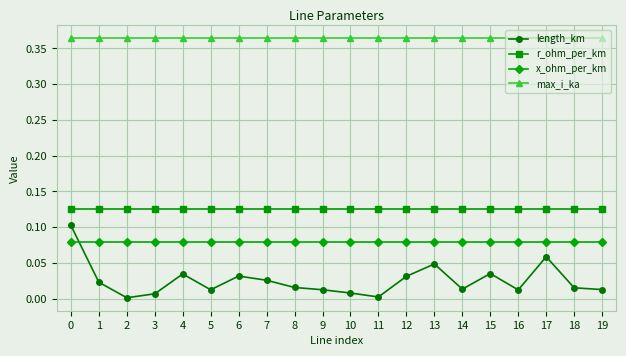

True or false: length_km has more than 2 points higher than both neighbors.

True